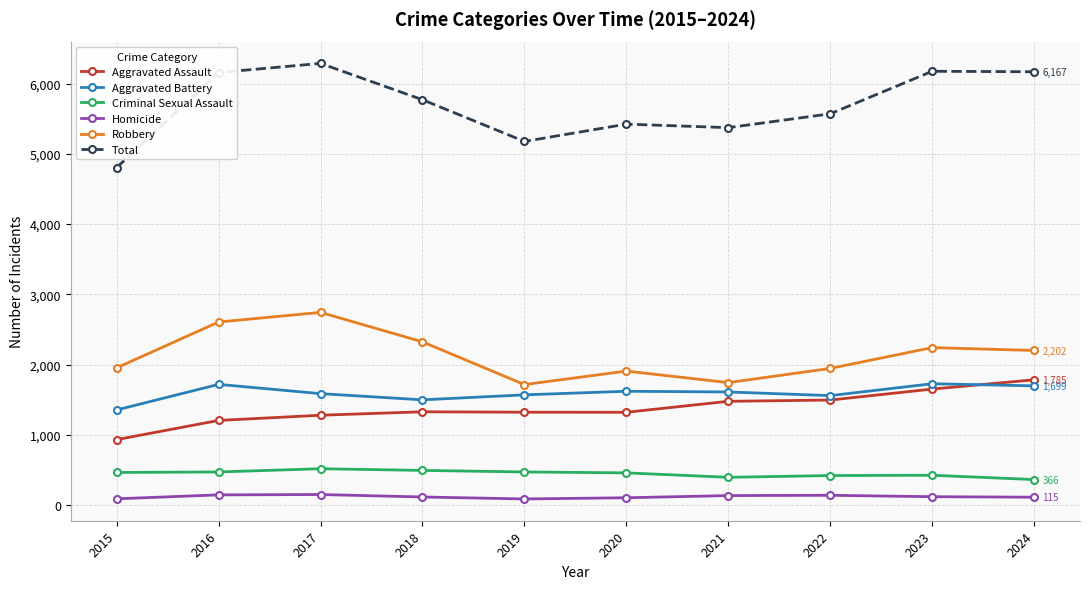

What is the value of the Total point at the 1st from the left?

4804